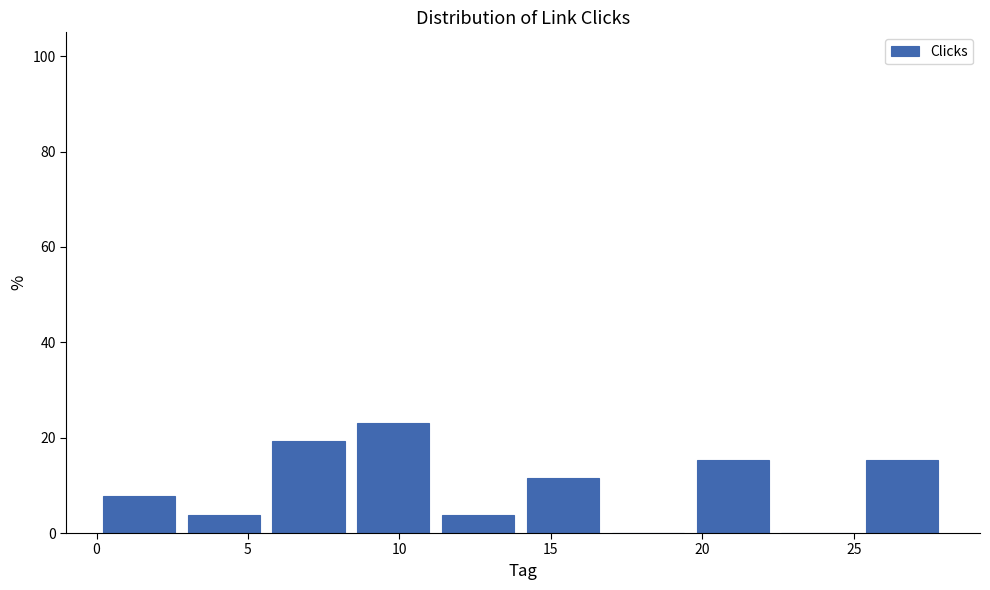

Reading left to right, list every bar in this chart as the range it spans on the x-axis followed by its height. Neither the bar edges nor the heights are printed on the chart, so give them approximately, as read against the axes.

0.0 to 2.8: 8
2.8 to 5.6: 4
5.6 to 8.4: 20
8.4 to 11.2: 24
11.2 to 14.0: 4
14.0 to 16.8: 12
16.8 to 19.6: 0
19.6 to 22.4: 16
22.4 to 25.2: 0
25.2 to 28.0: 16